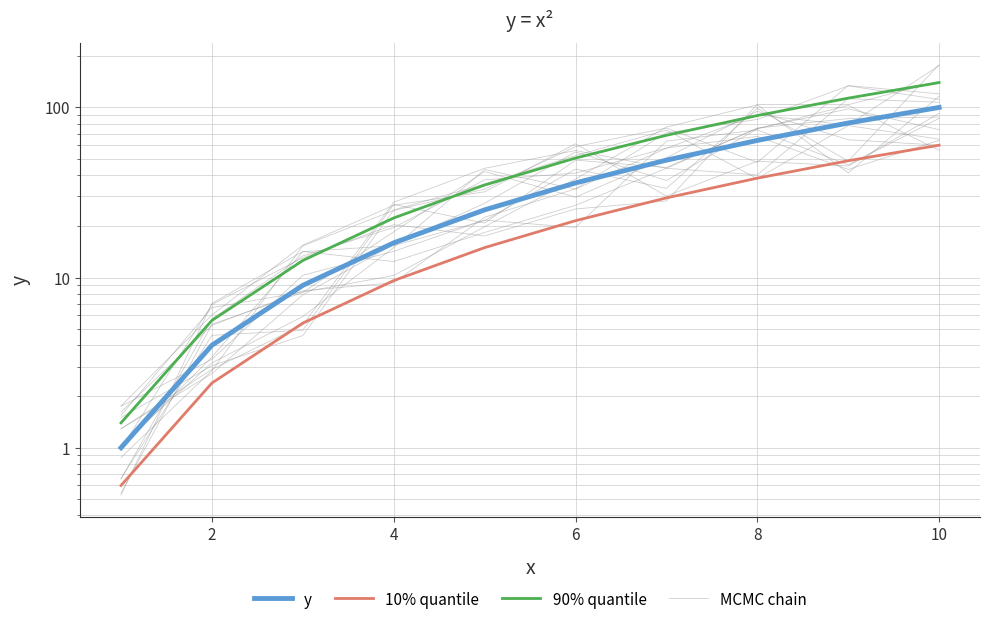

True or false: 90% quantile has more than 0 points higher than both neighbors.

False